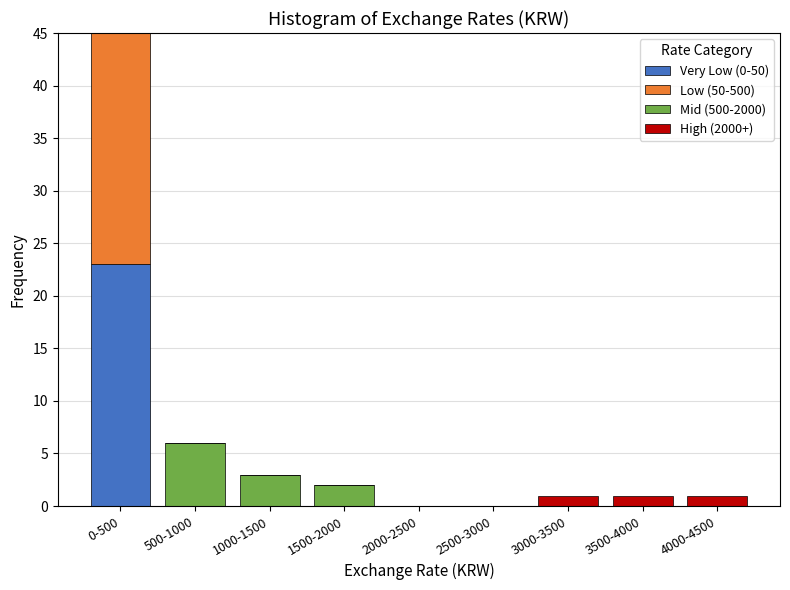

The value of Very Low (0-50) at 3500-4000 is -12. True or false?

False